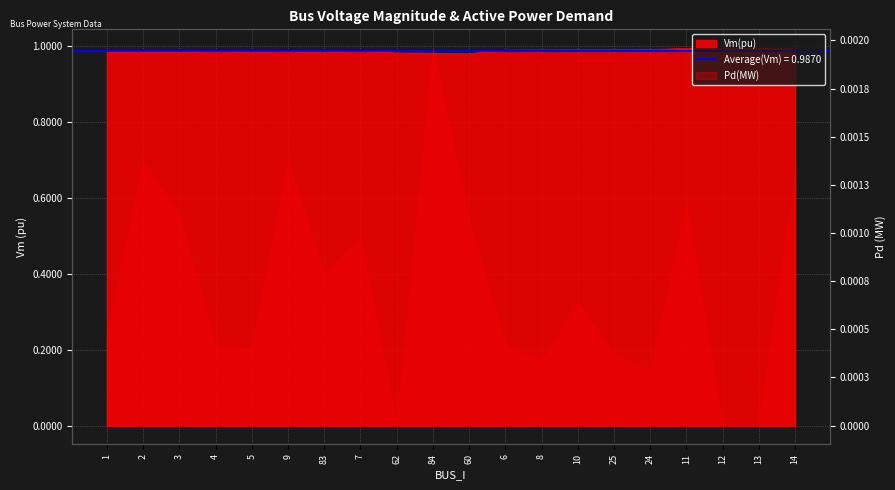

Read the value at 14.

1.0